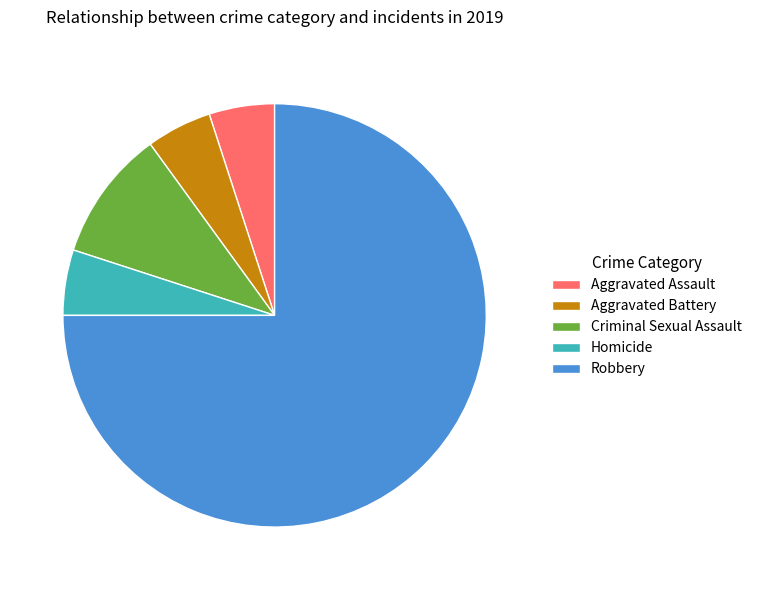

Is the sum of Homicide and Aggravated Battery greater than half?

No